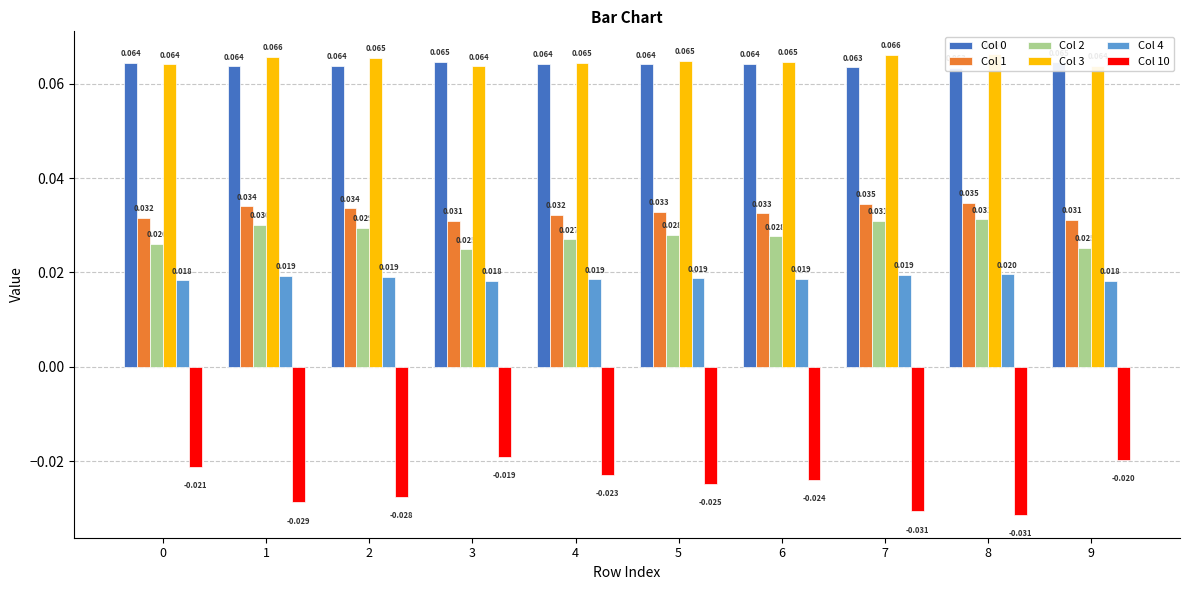

Read the Col 3 value at 9.

0.1